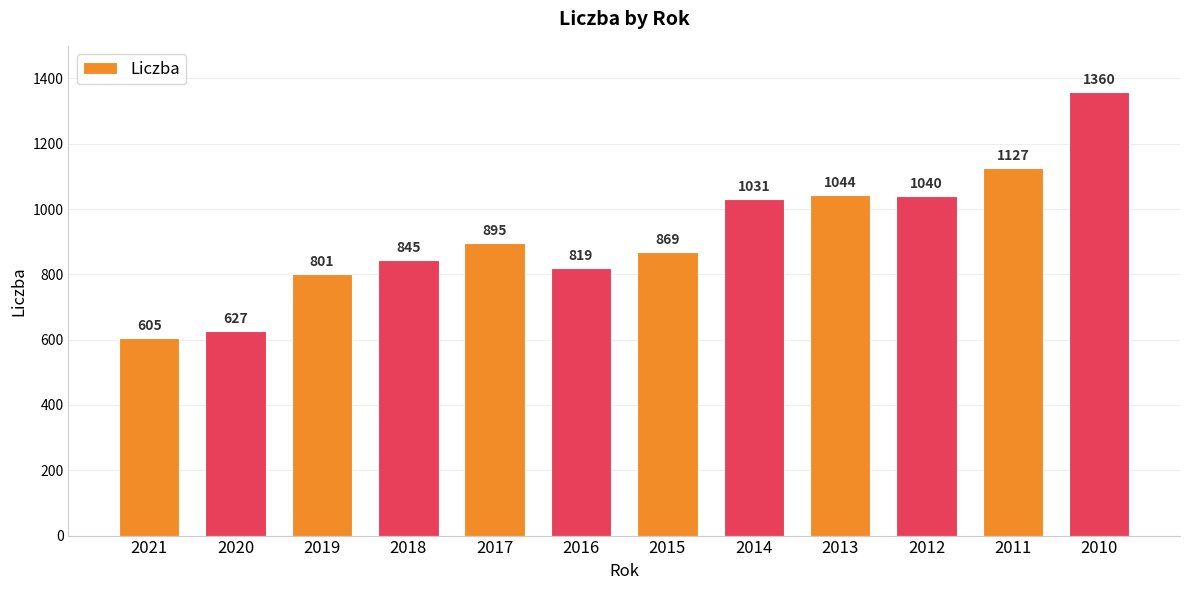

Does the chart contain stacked bars?

No